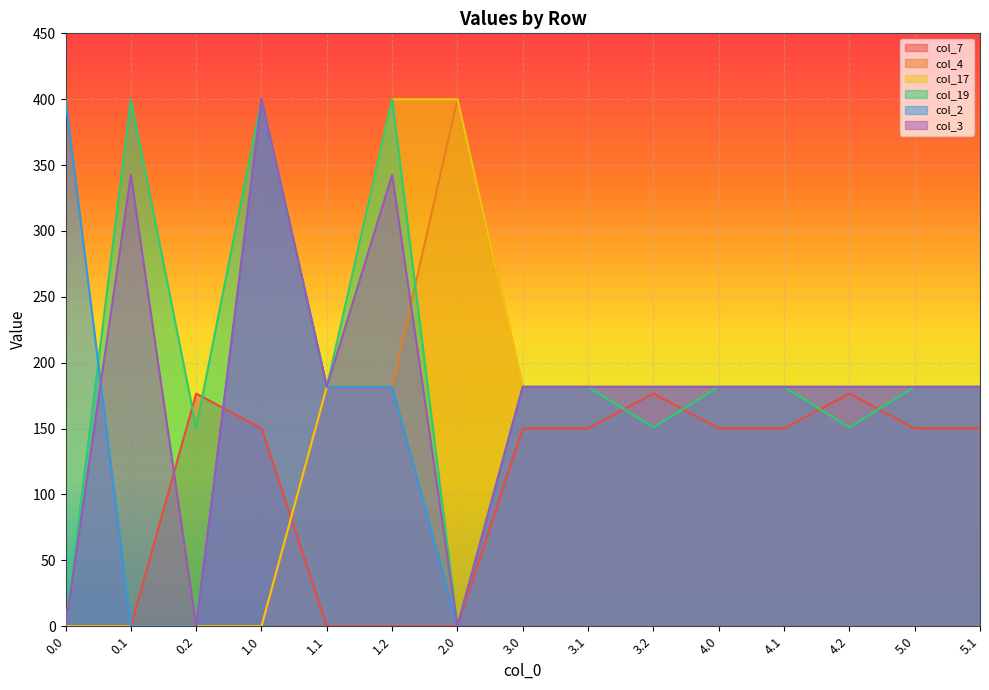

List the labels in order of col_4 value, largest first.

2.0, 1.1, 1.2, 3.0, 3.1, 3.2, 4.0, 4.1, 4.2, 5.0, 5.1, 0.0, 0.1, 0.2, 1.0